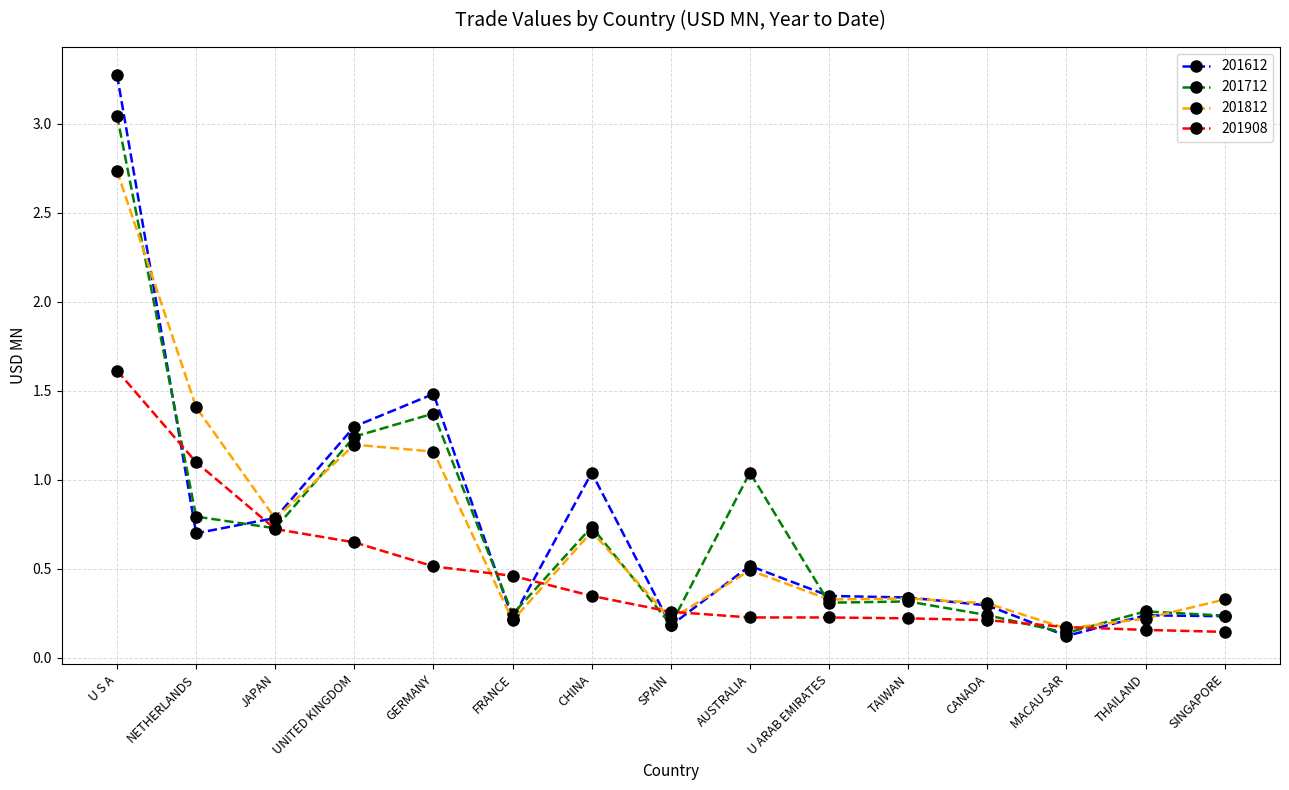

Rank the series by their maximum value, from lowest to highest.

201908, 201812, 201712, 201612